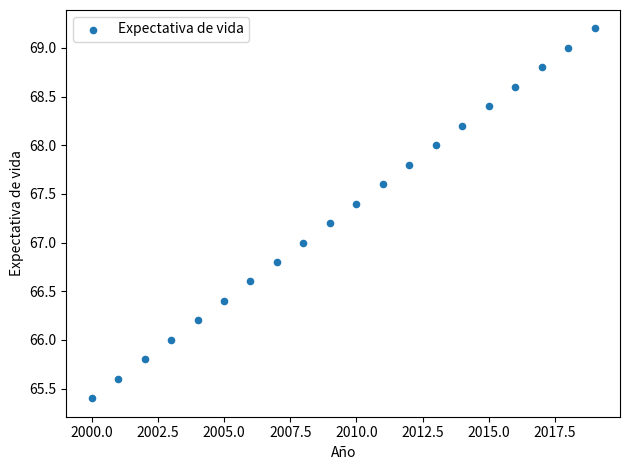

What is the range of X values (max minus min)?

19.0